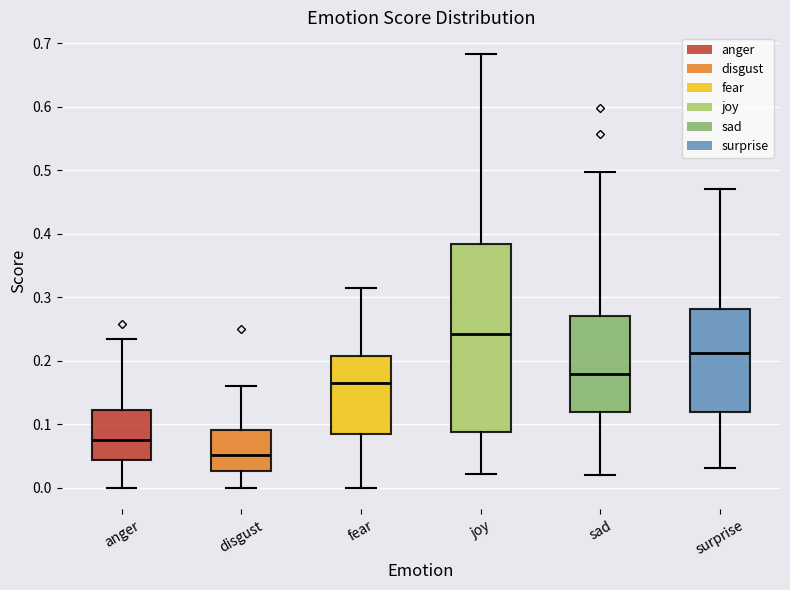

Reading left to right, transcribe this box plot: for each box, give where its median line is, the range the box spans, and where its two whiskers end, as read against the y-axis. The values are not printed on the chart, so give them approximately, as read against the axis.

anger: median 0.07, box 0.04 to 0.12, whiskers 0.00 to 0.23
disgust: median 0.05, box 0.03 to 0.09, whiskers 0.00 to 0.16
fear: median 0.17, box 0.08 to 0.21, whiskers 0.00 to 0.31
joy: median 0.24, box 0.09 to 0.38, whiskers 0.02 to 0.68
sad: median 0.18, box 0.12 to 0.27, whiskers 0.02 to 0.50
surprise: median 0.21, box 0.12 to 0.28, whiskers 0.03 to 0.47